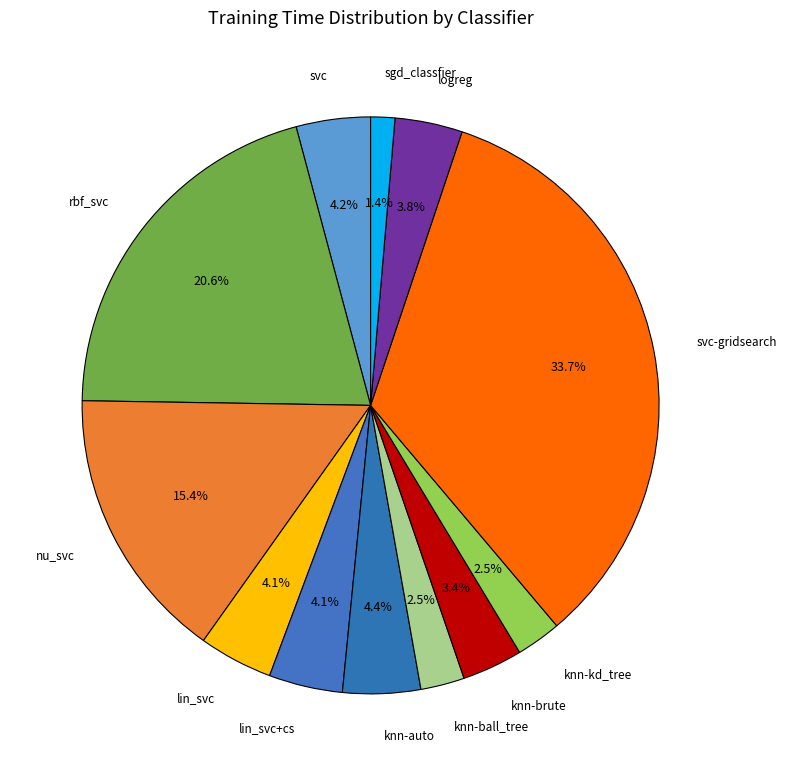

What percentage is the lin_svc+cs slice, to the nearest percent?

4%